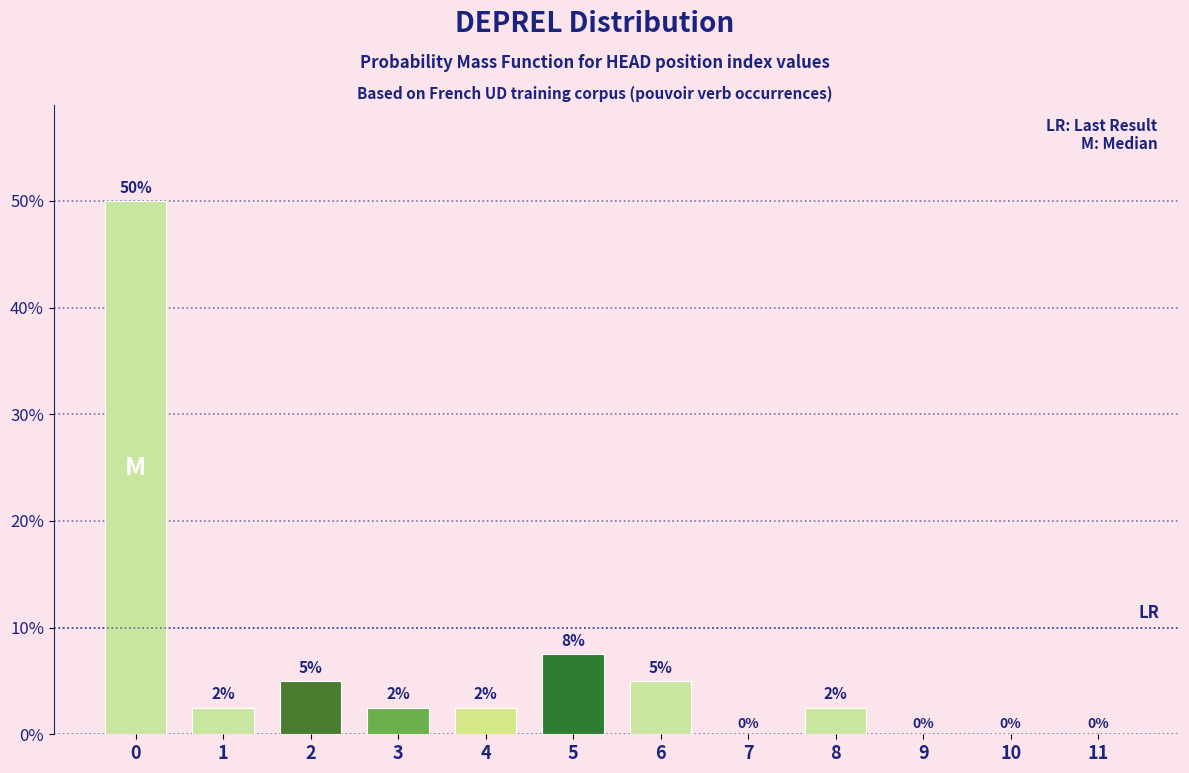

Is it true that the value at 8 is 2.5?

True